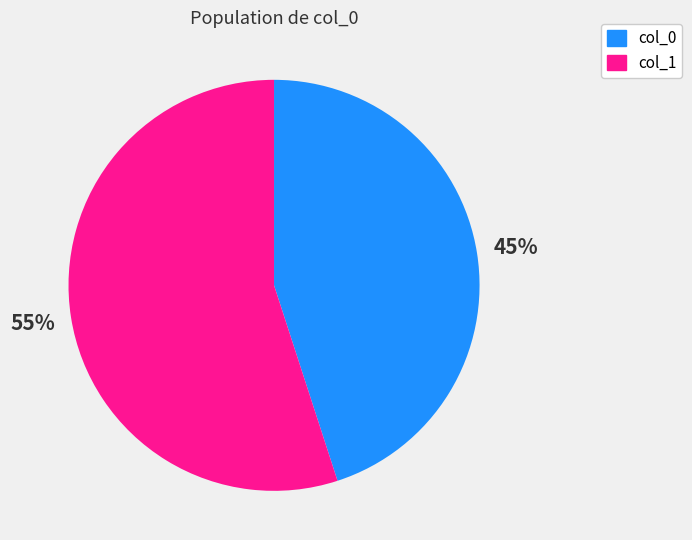

Is it true that col_1 is 65% of the pie?

False